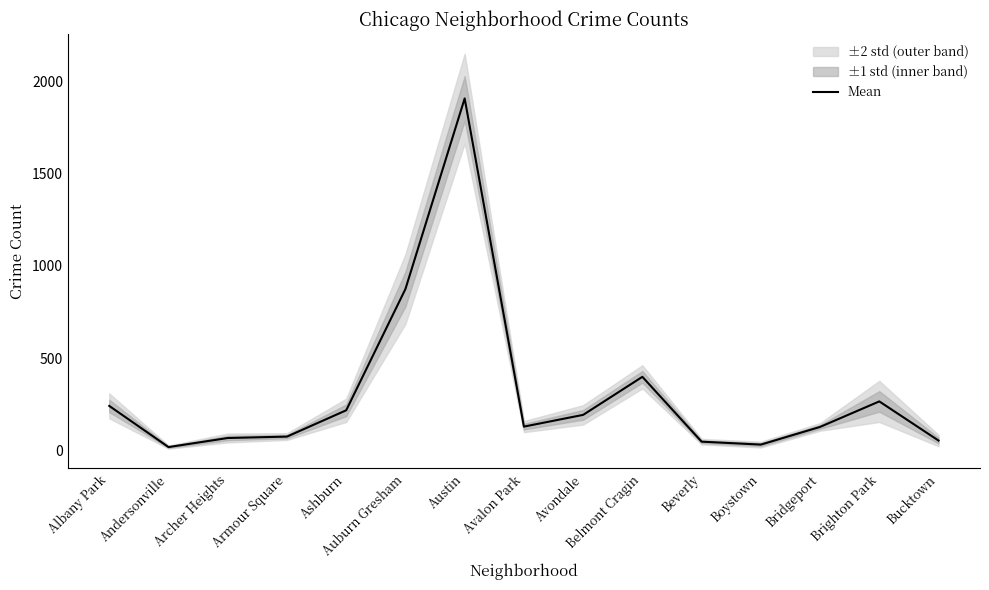

The value at Brighton Park is 264.7. True or false?

True